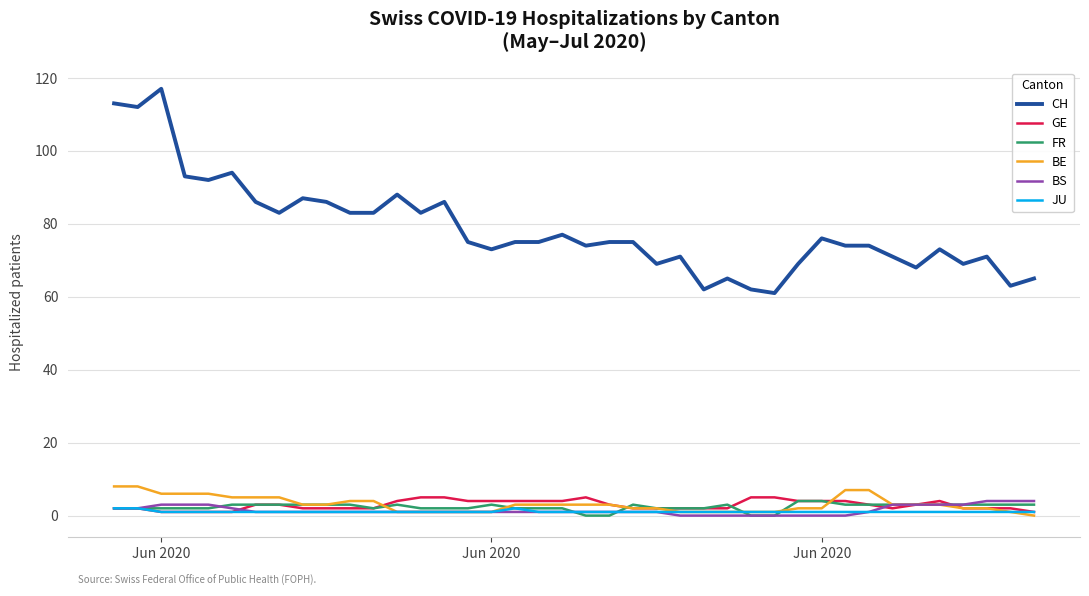

Count the number of data series in this chart.

6